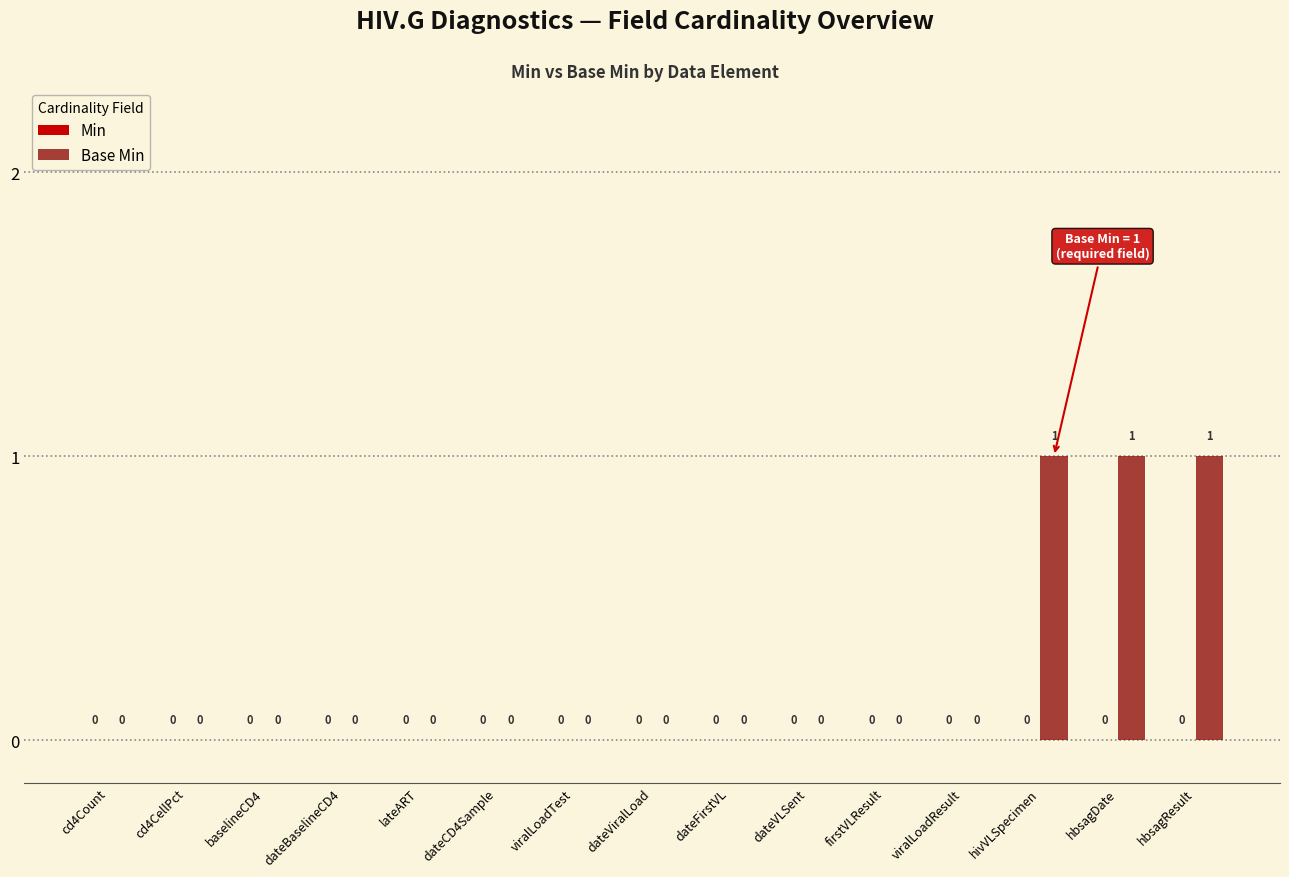

How many values are between 0 and 1?

15